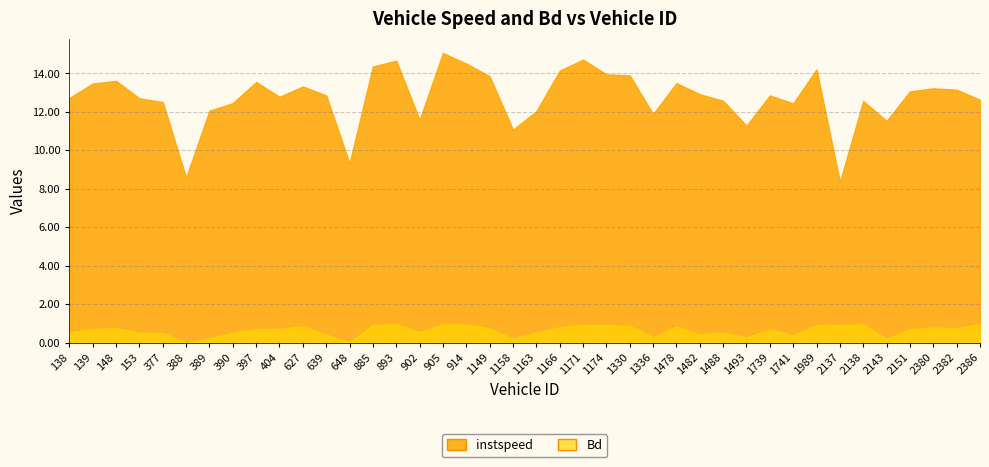

What are all the series names shown in the legend?

instspeed, Bd